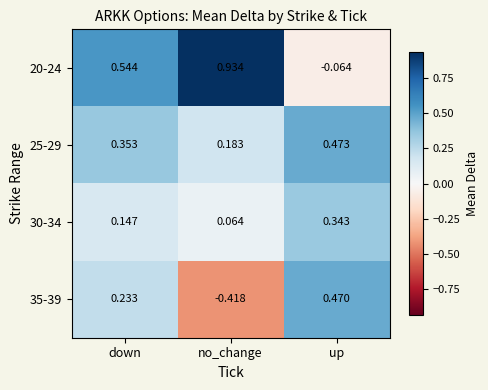

Where does the 35-39 series first go above 0?

down